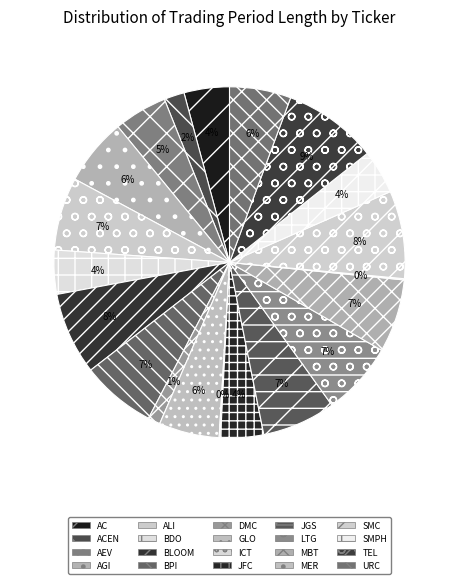

Approximately how many times larger is the value at JGS compared to GLO?

1.2